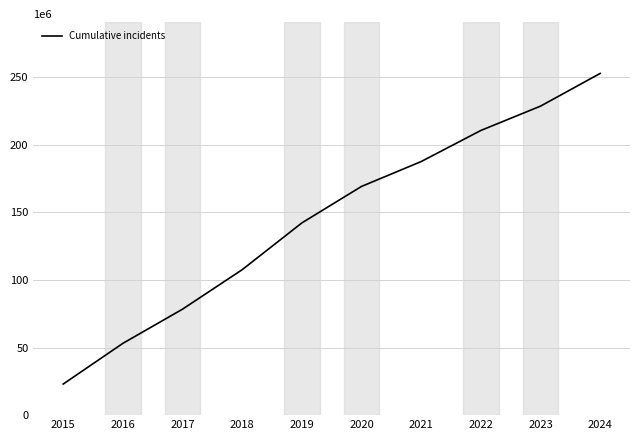

Does the chart have visible grid lines?

Yes